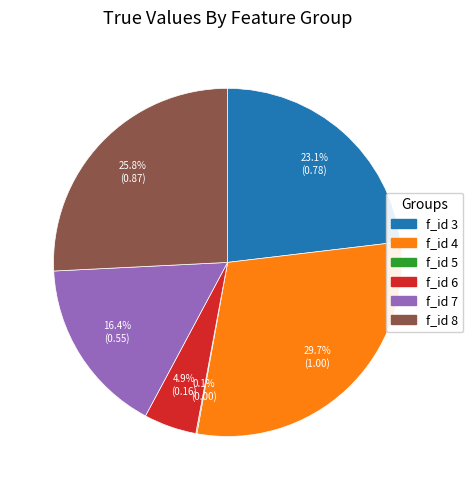

Is there any slice that represents more than half of the pie?

No